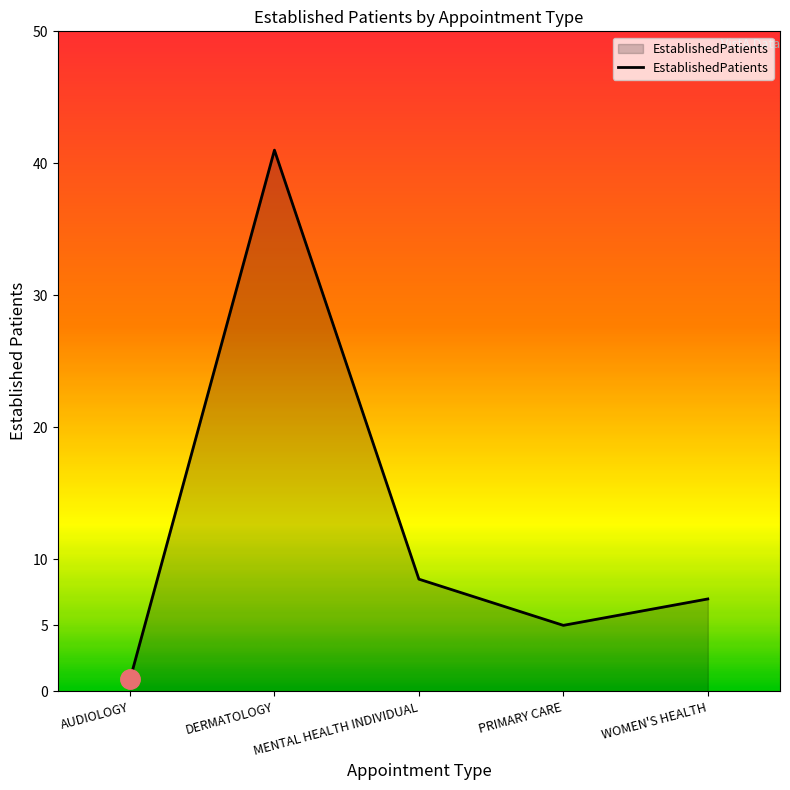

At which category does the data reach its first local peak?

DERMATOLOGY